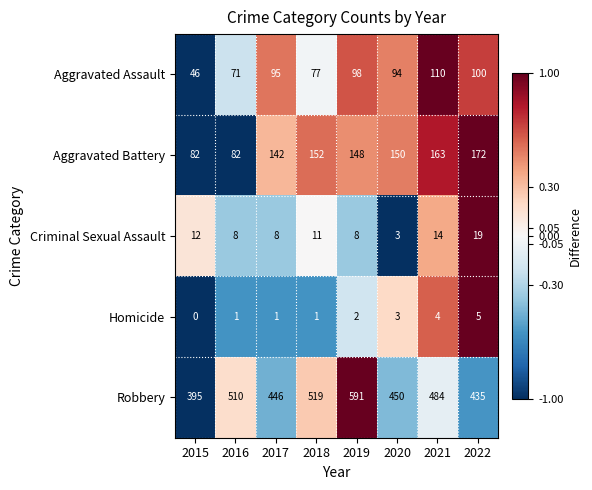

List the series in order of their peak value, lowest first.

Homicide, Criminal Sexual Assault, Aggravated Assault, Aggravated Battery, Robbery